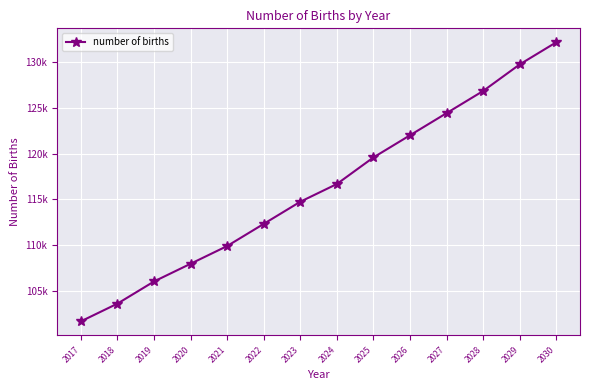

True or false: the data has more than 1 interior local peaks.

False